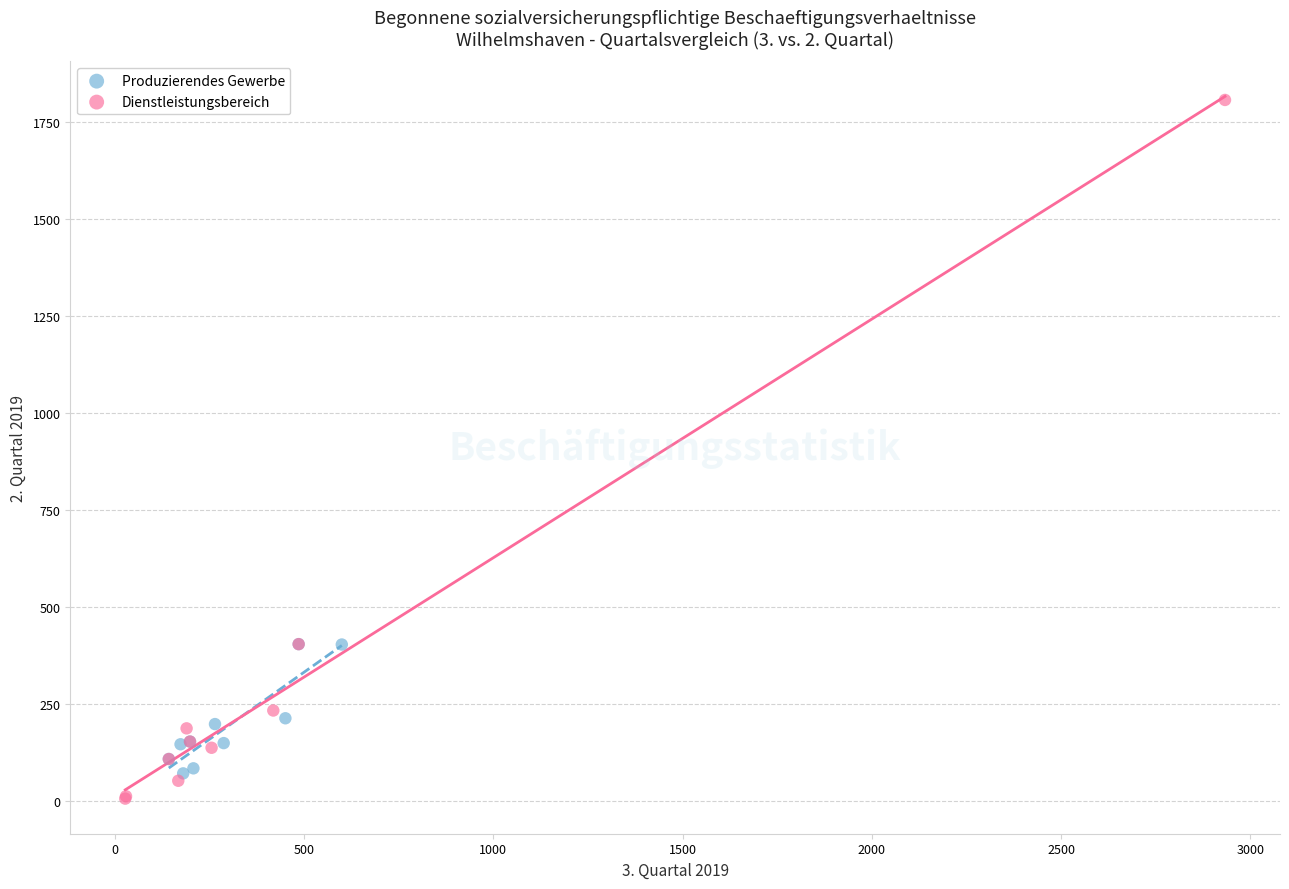

Which series reaches the maximum Y coordinate?

Dienstleistungsbereich